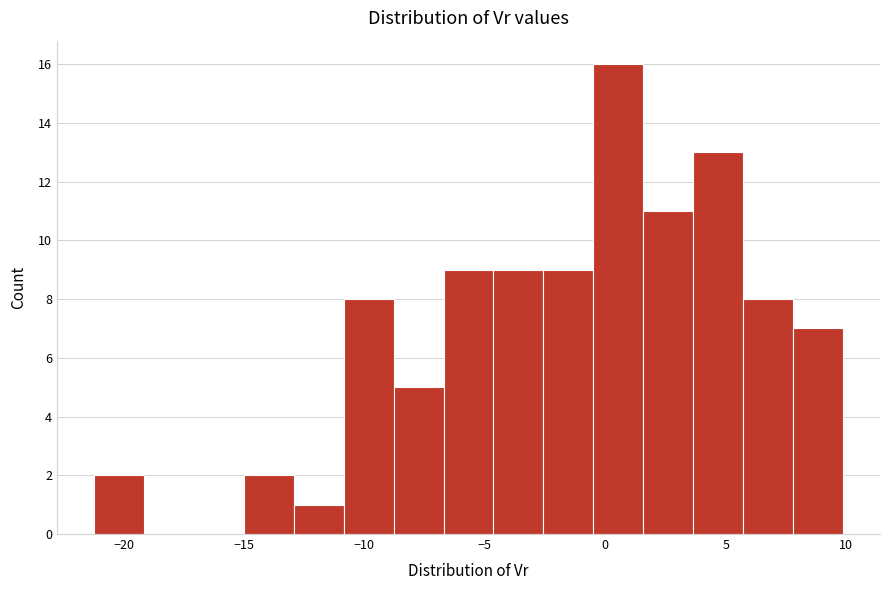

How tall is the bar that spans 1.5 to 3.5 on the x-axis? Neither the bar edges nor the heights are printed on the chart, so give them approximately, as read against the axes.

11